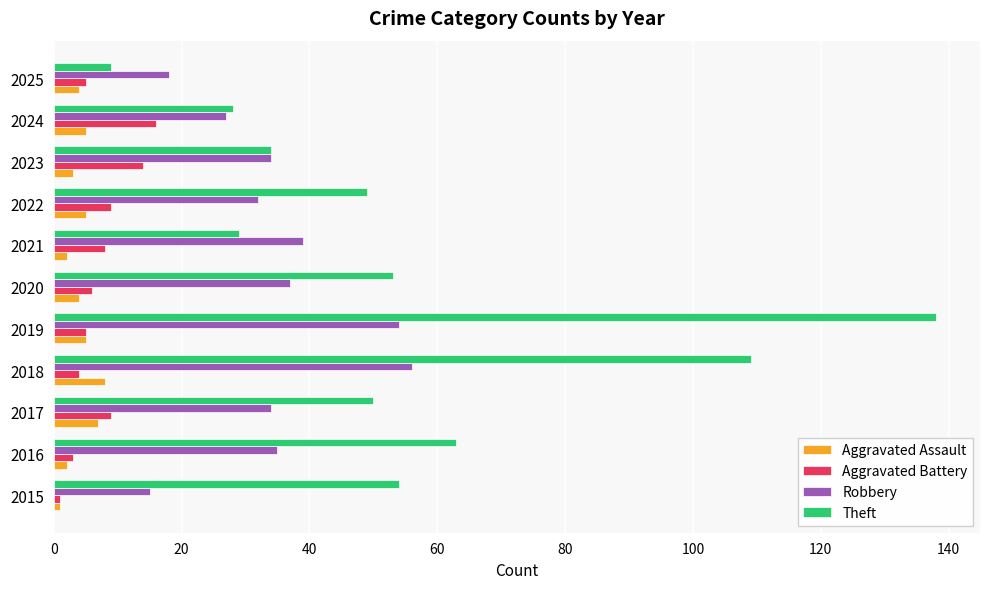

The Theft series shows 206 at 2019. True or false?

False